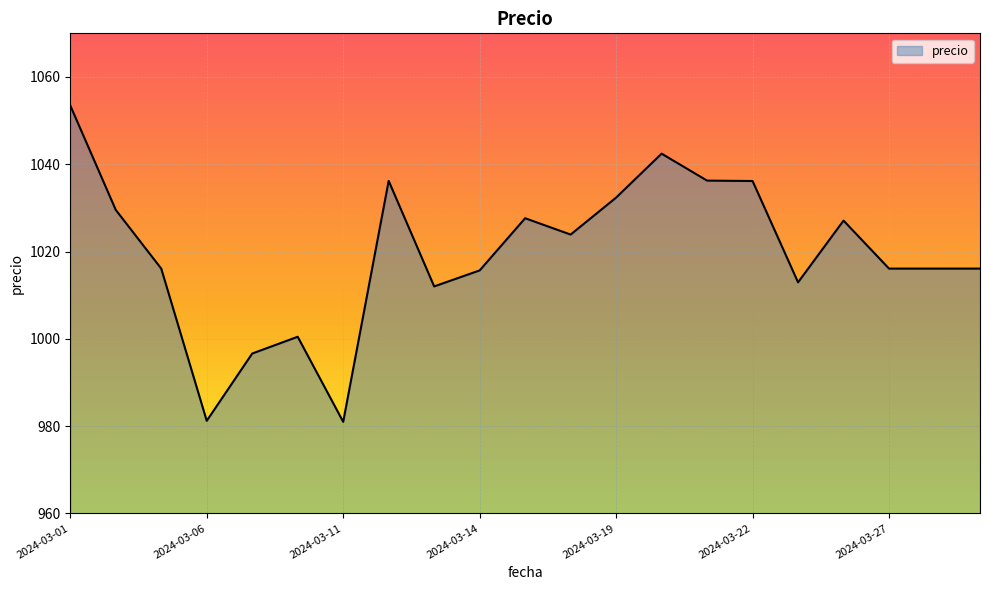

What is the minimum value shown in the chart?

981.0